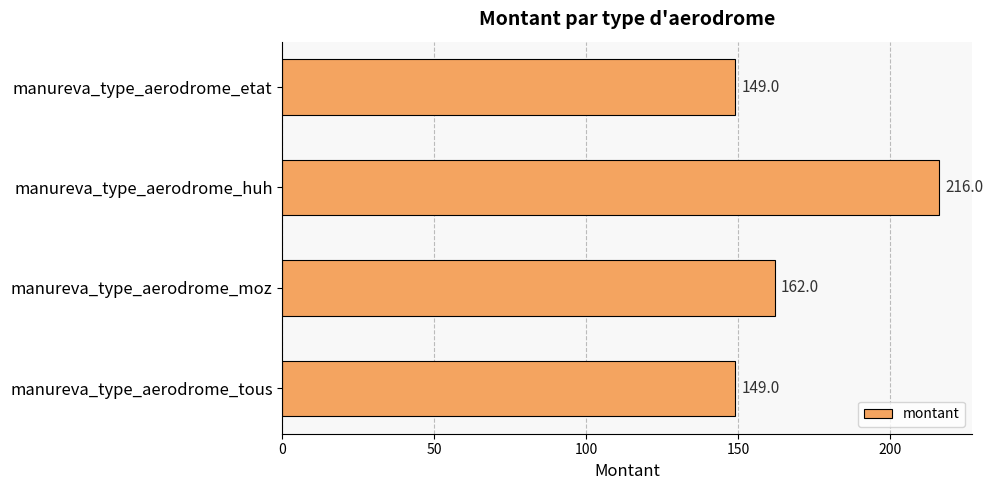

The chart shows a value of 49 at manureva_type_aerodrome_etat. True or false?

False